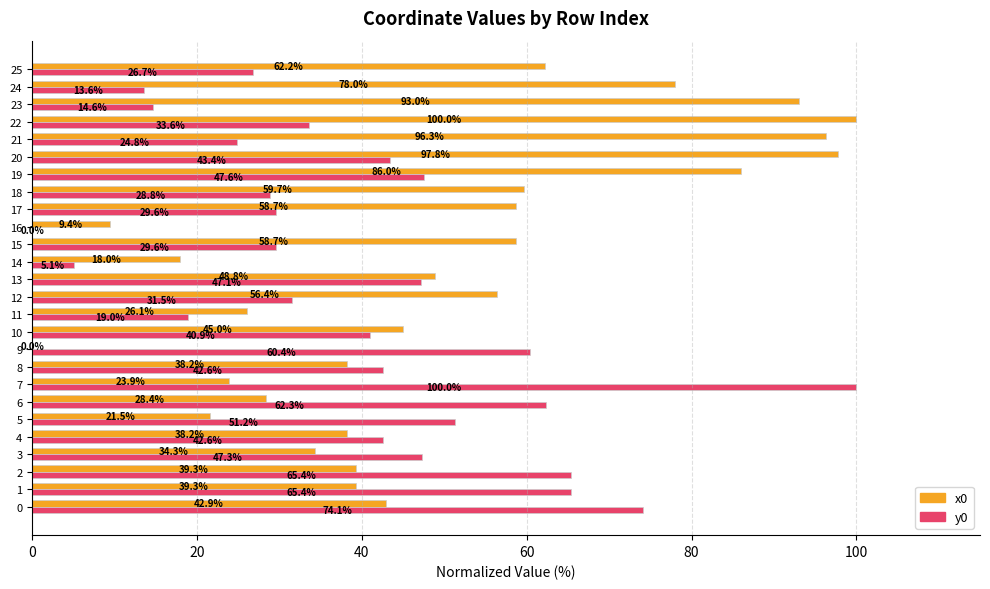

Which series changed the most between 0 and 9?

x0